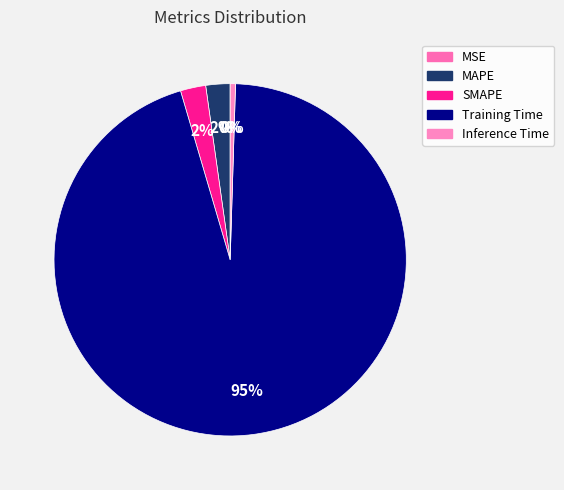

To the nearest percent, what is the average slice percentage?

20%